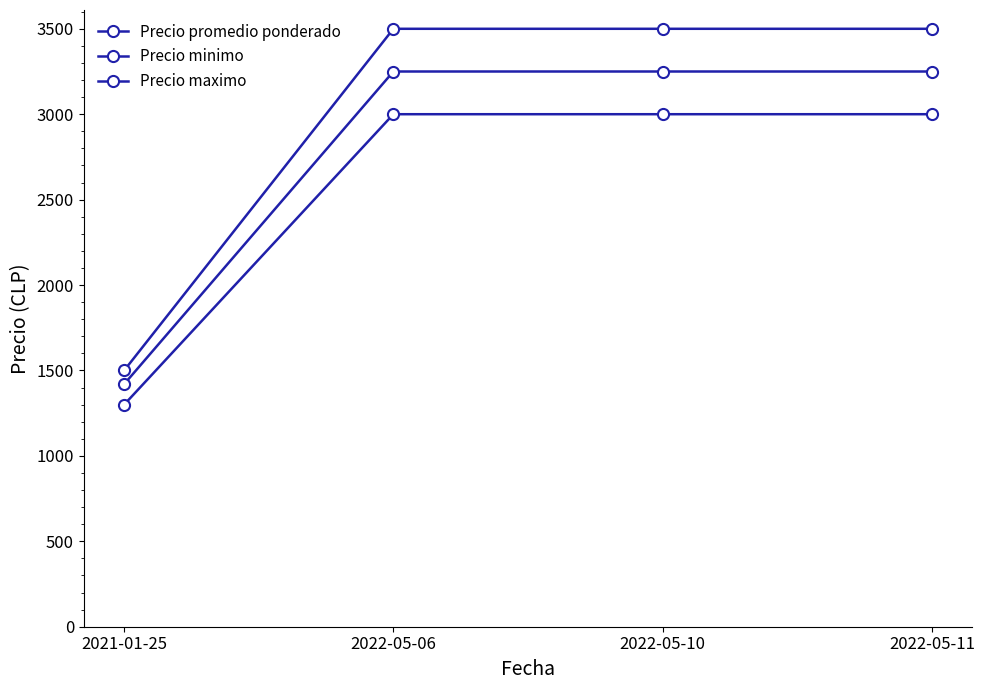

Which series has the largest range (max minus min)?

Precio maximo